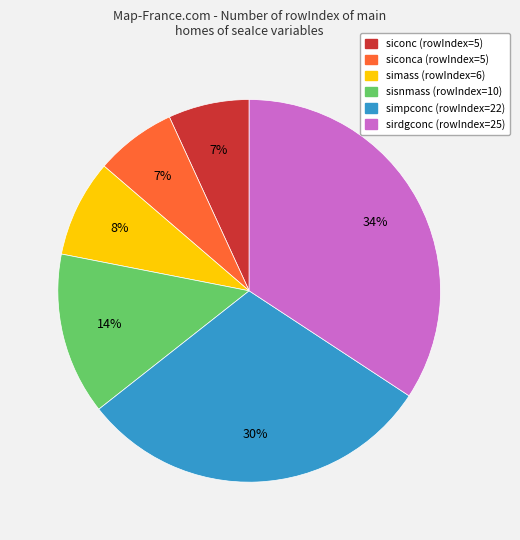

Do sisnmass (rowIndex=10) and simpconc (rowIndex=22) together represent more than half of the pie?

No